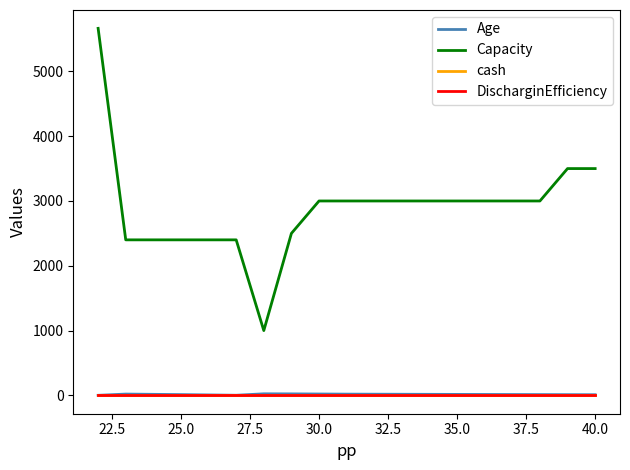

Is this an area chart (filled region under the line)?

No